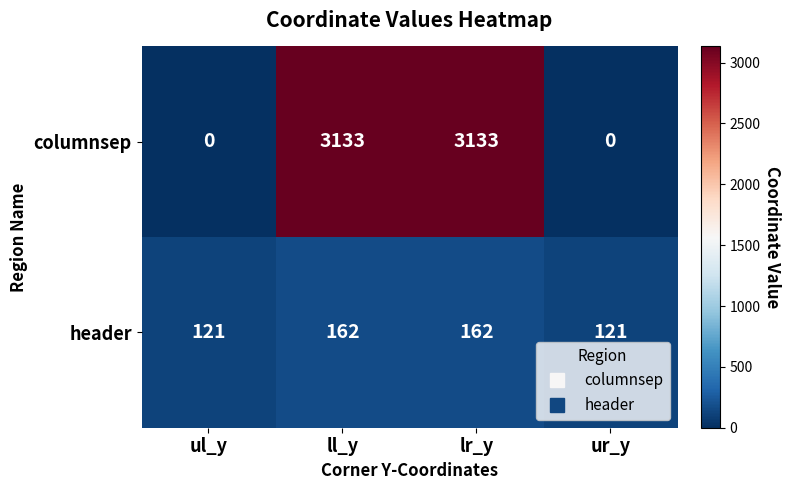

What is the highest value of the header series?

162